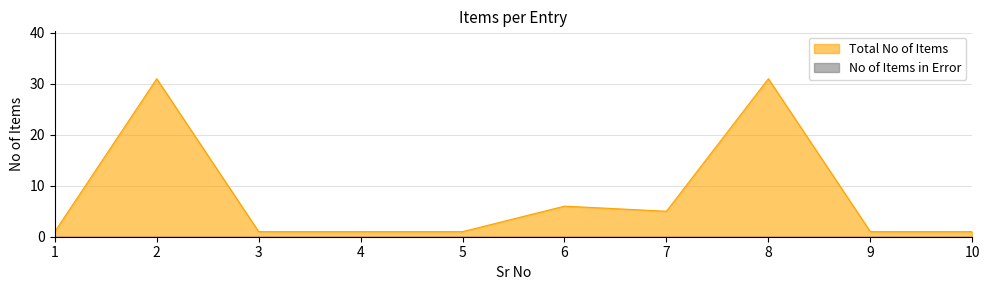

Rank the categories by value from highest to lowest.

2, 8, 6, 7, 1, 3, 4, 5, 9, 10